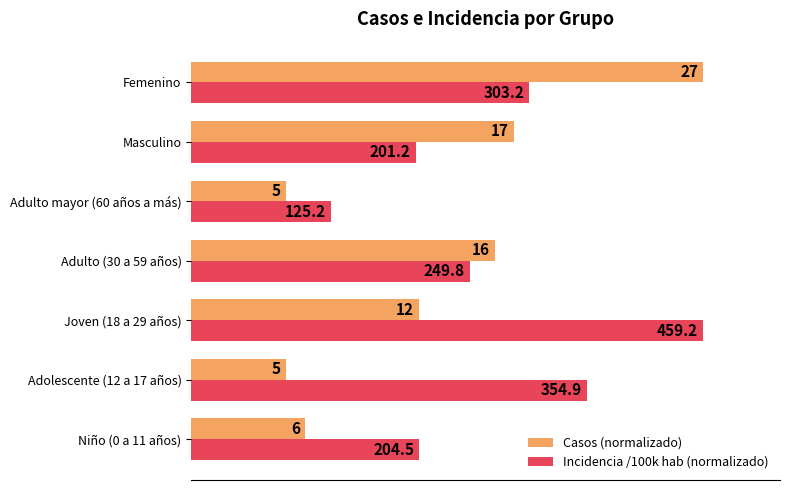

What are all the series names shown in the legend?

Casos (normalizado), Incidencia /100k hab (normalizado)